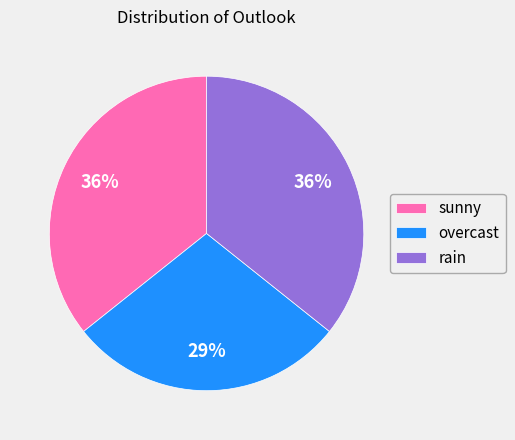

To the nearest percent, what is the difference between the largest and smallest slice percentages?

7%